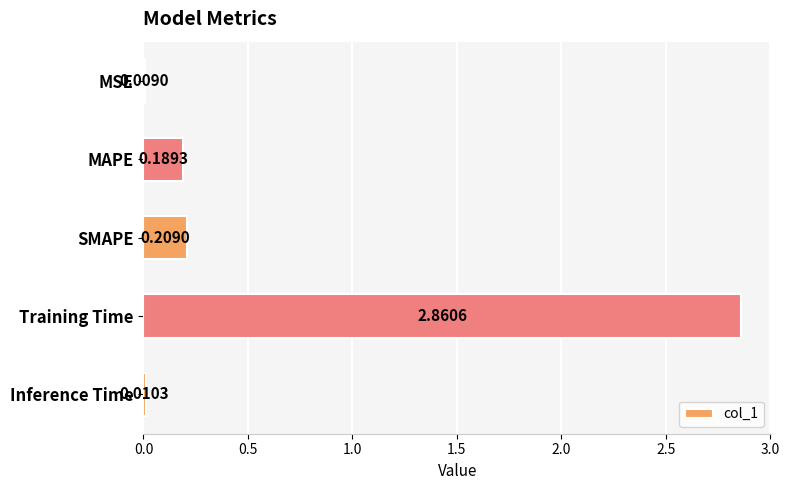

Are the bars horizontal?

Yes